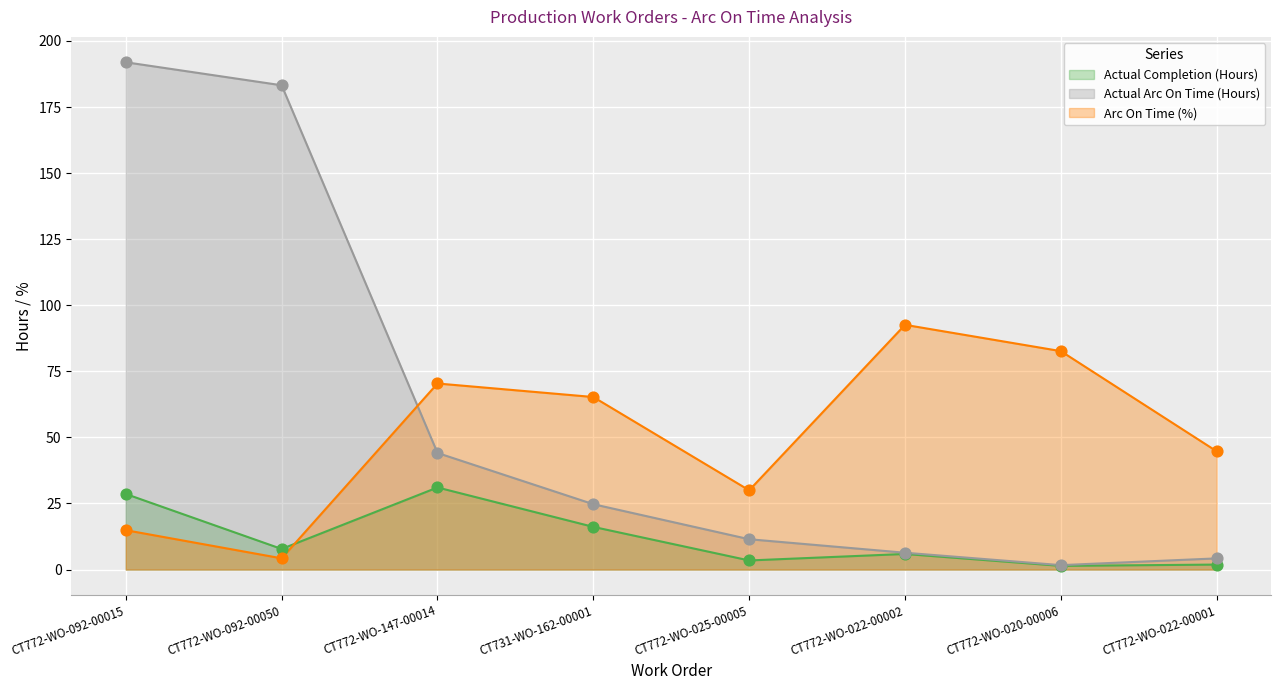

At how many categories does at least one series exceed 188?

1